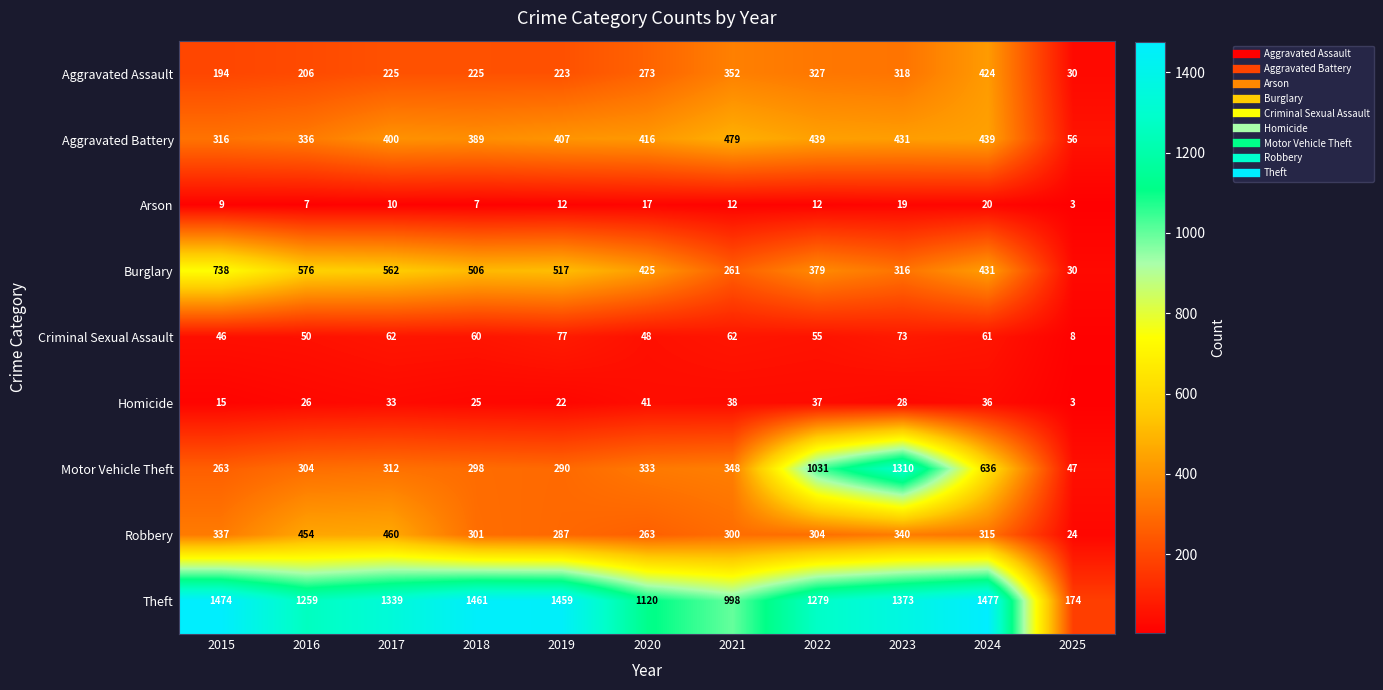

The Criminal Sexual Assault series shows 77 at 2019. True or false?

True